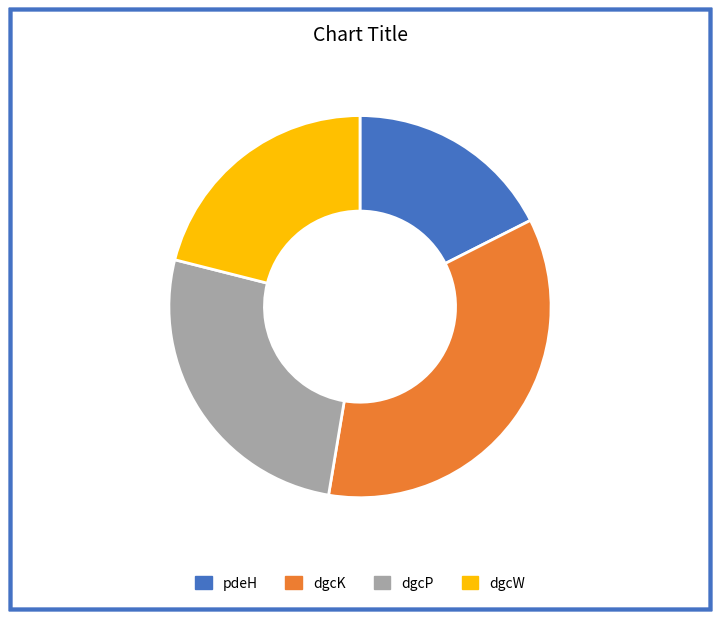

Do dgcK and dgcP together represent more than half of the pie?

Yes